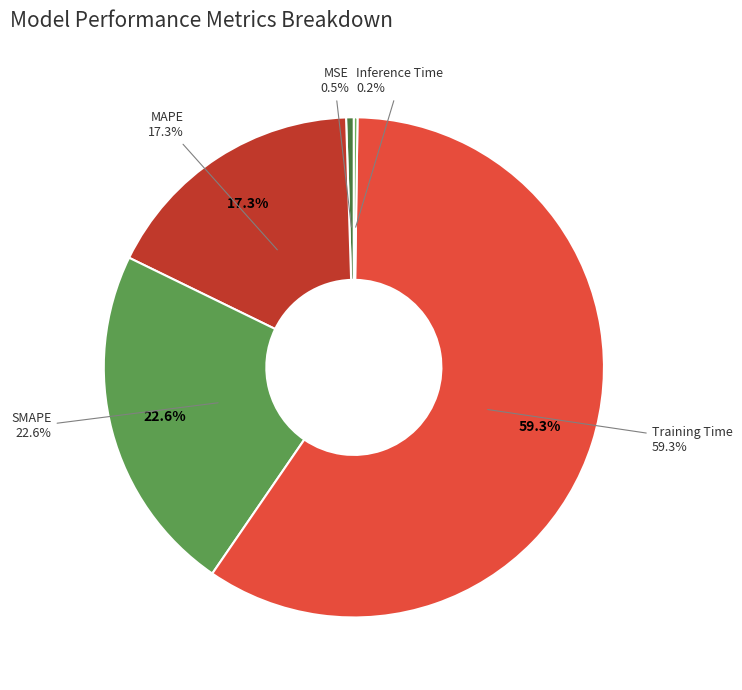

To the nearest percent, what is the combined percentage of SMAPE and Training Time?

82%